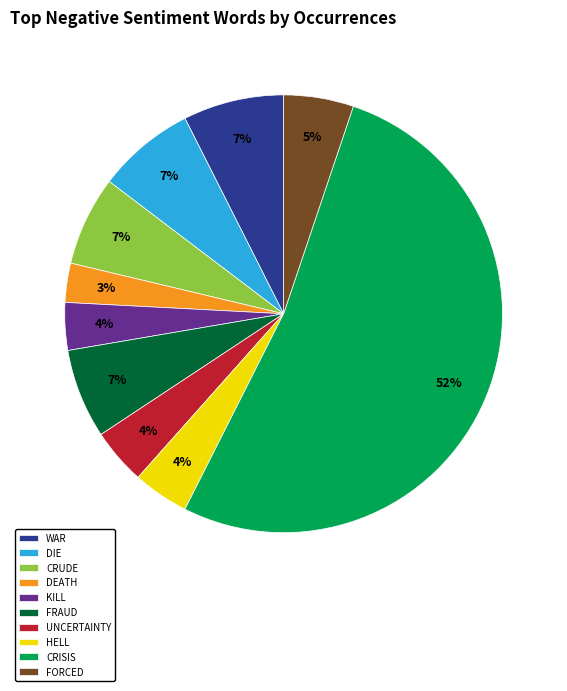

What is the ratio of the value at HELL to the value at WAR?

0.6